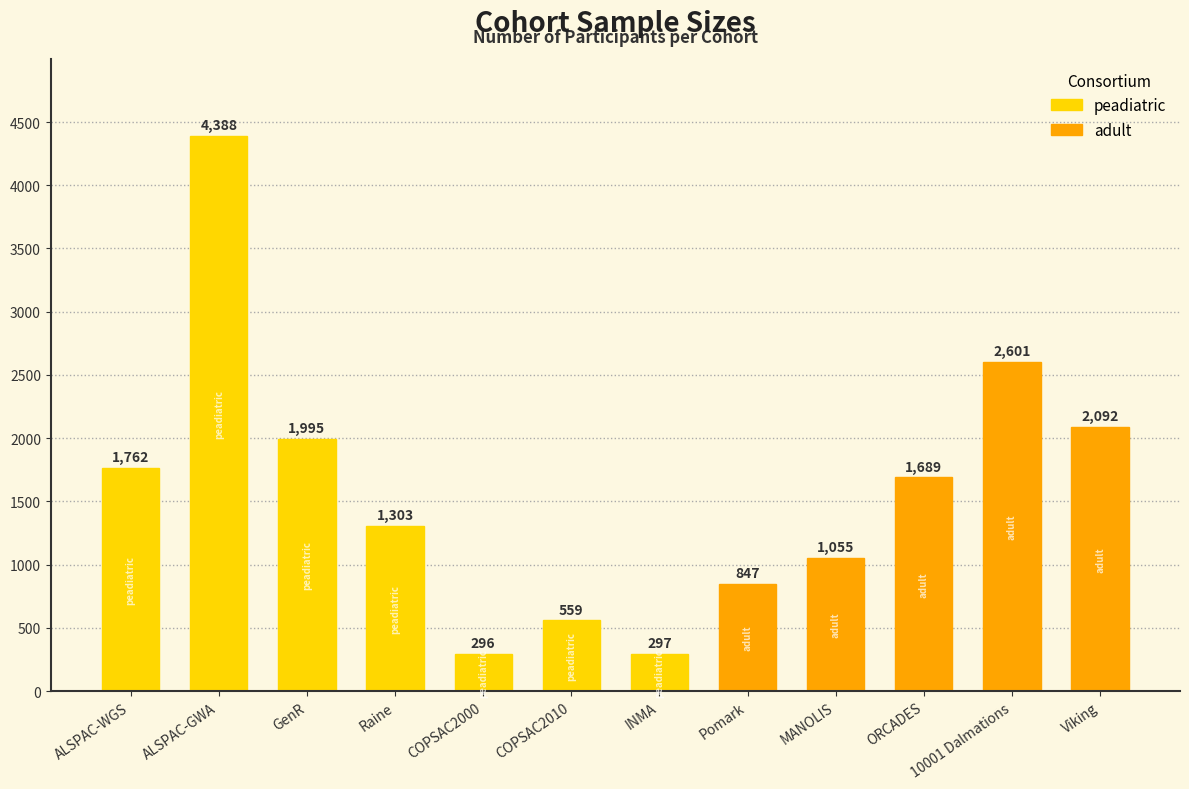

Reading left to right, list all the values displayed in this chart.

ALSPAC-WGS=1762	ALSPAC-GWA=4388	GenR=1995	Raine=1303	COPSAC2000=296	COPSAC2010=559	INMA=297	Pomark=847	MANOLIS=1055	ORCADES=1689	10001 Dalmations=2601	Viking=2092